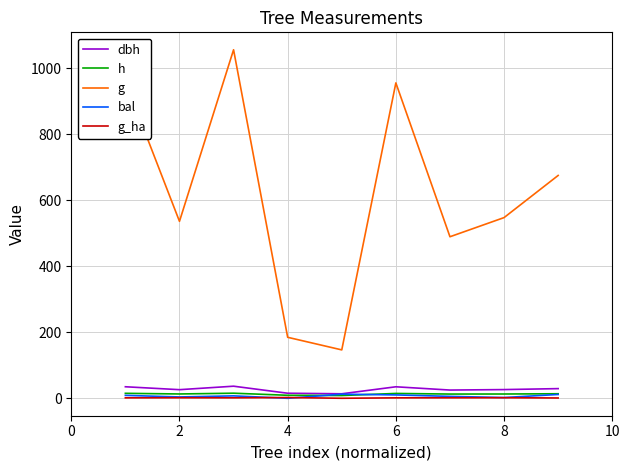

True or false: bal and g cross at least once.

False